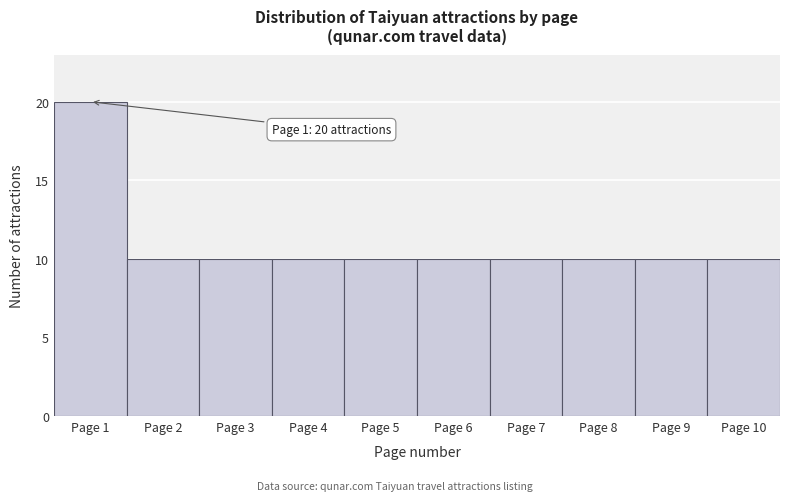

Over which range of the x-axis is the bar tallest?

0.5 to 1.5